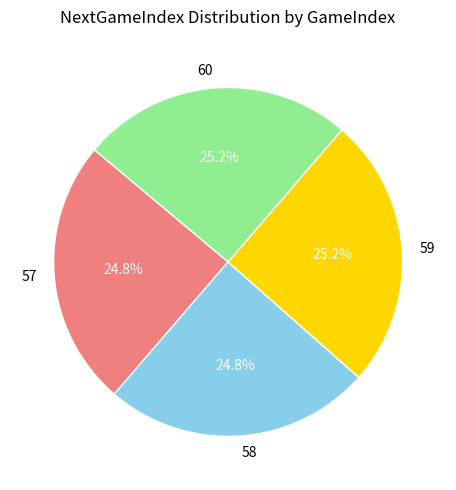

To the nearest percent, what percentage of the pie is 57?

25%